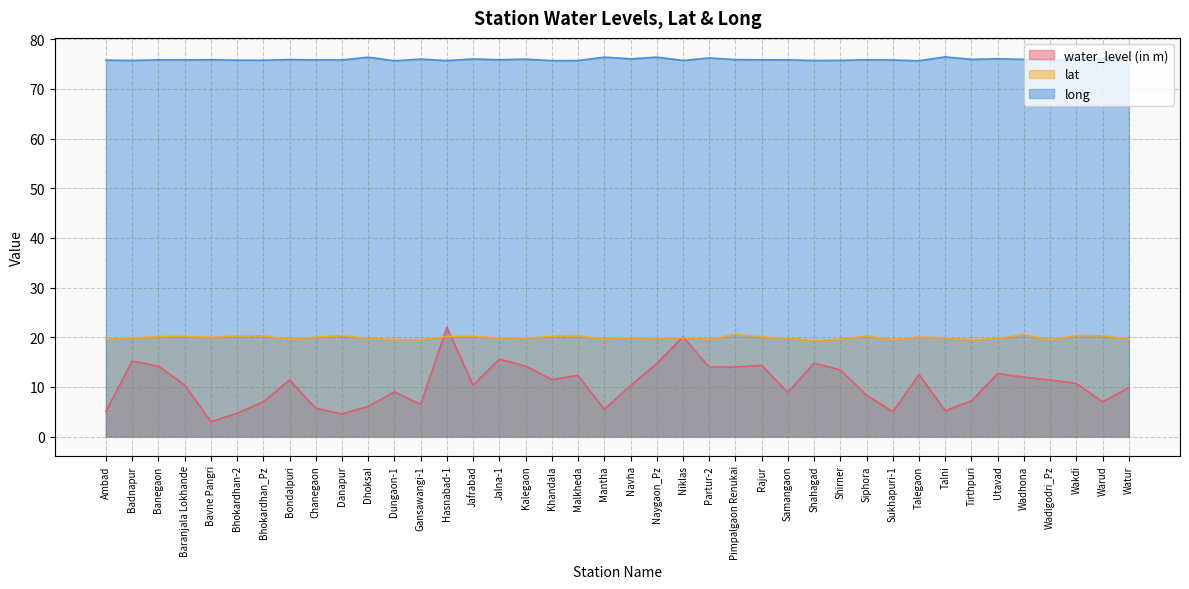

What is the label of the 5th point from the right?

Wadhona